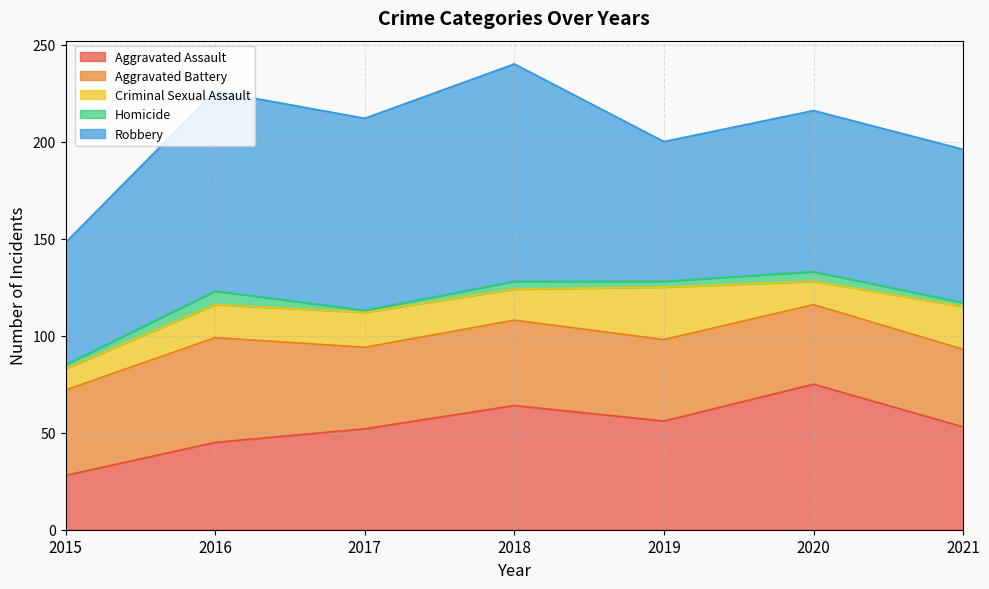

Between 2015 and 2021, which is larger?

2021